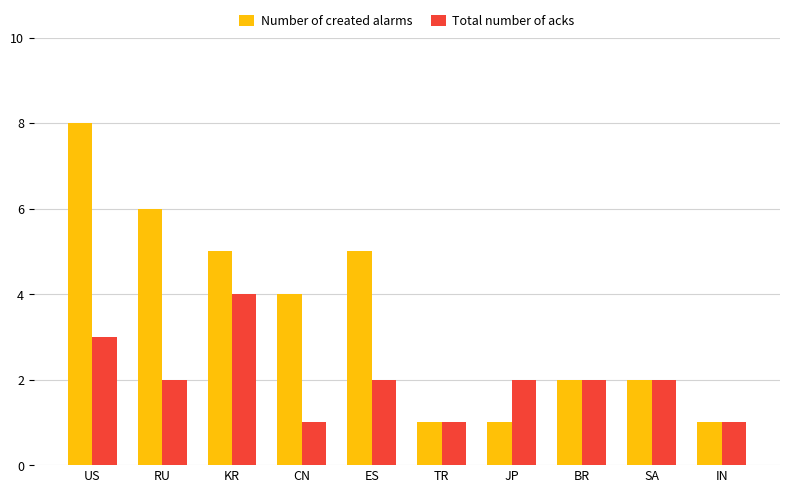

Reading left to right, list all the values displayed in this chart.

Number of created alarms: US=8	RU=6	KR=5	CN=4	ES=5	TR=1	JP=1	BR=2	SA=2	IN=1
Total number of acks: US=3	RU=2	KR=4	CN=1	ES=2	TR=1	JP=2	BR=2	SA=2	IN=1